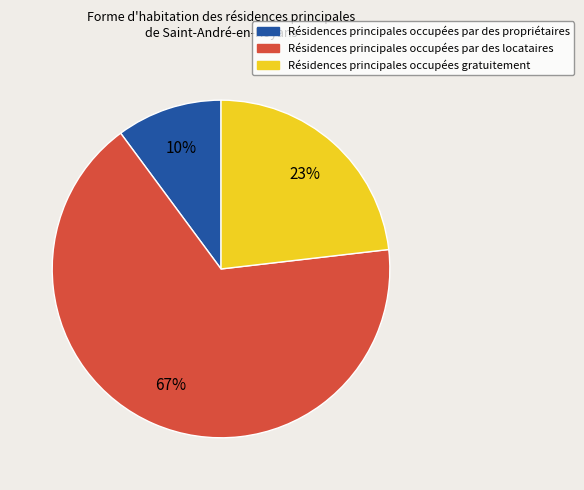

To the nearest percent, what is the average slice percentage?

33%